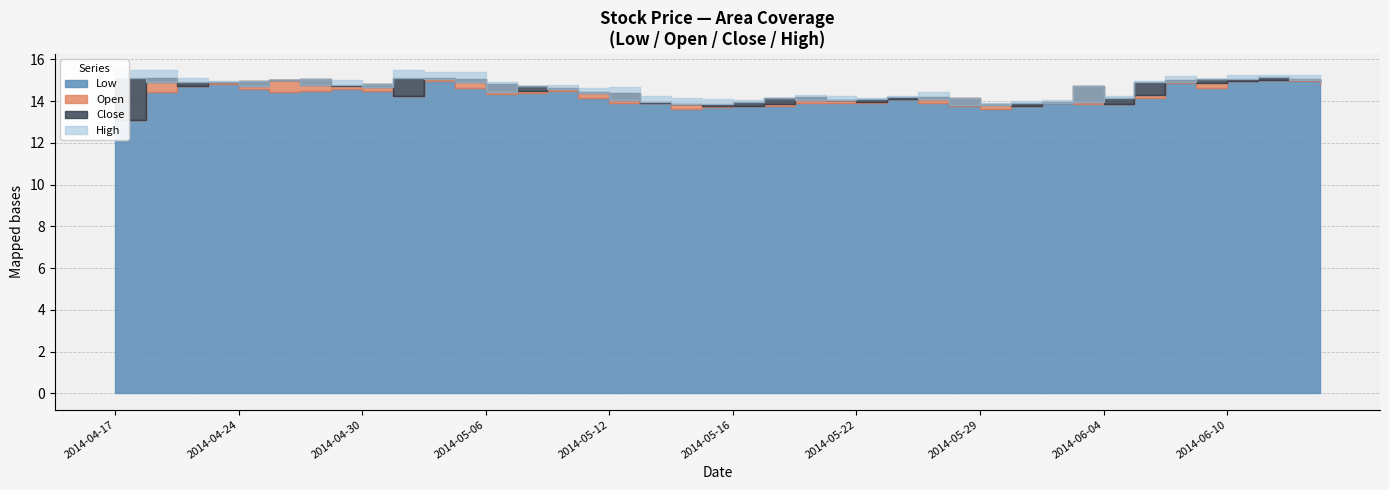

At which label does Low reach its peak?

2014-06-11